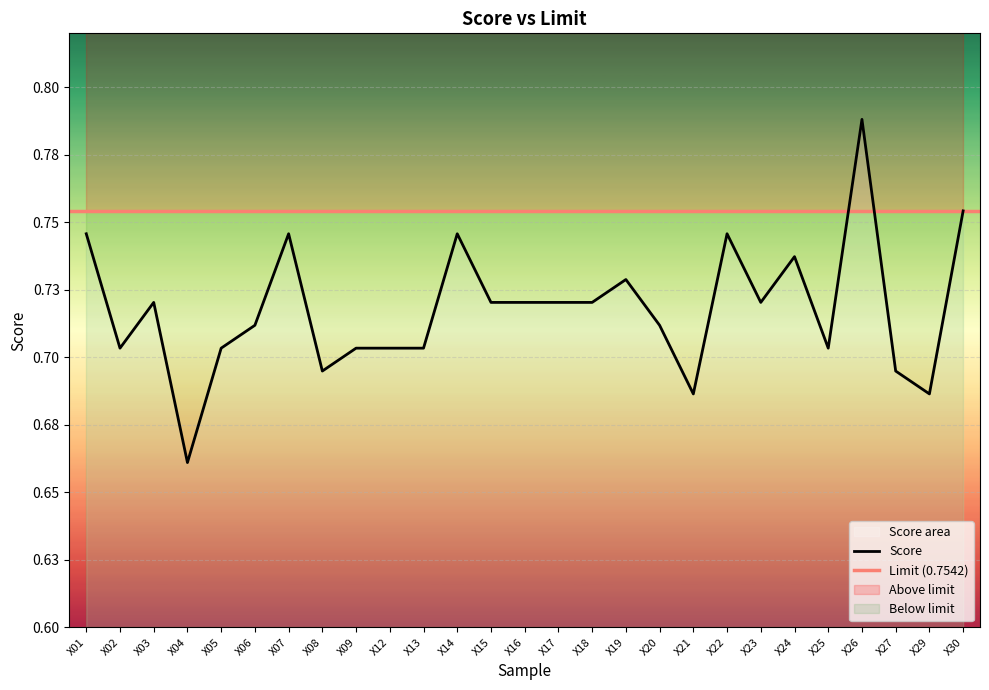

At which category does the chart reach its minimum across all series?

X04